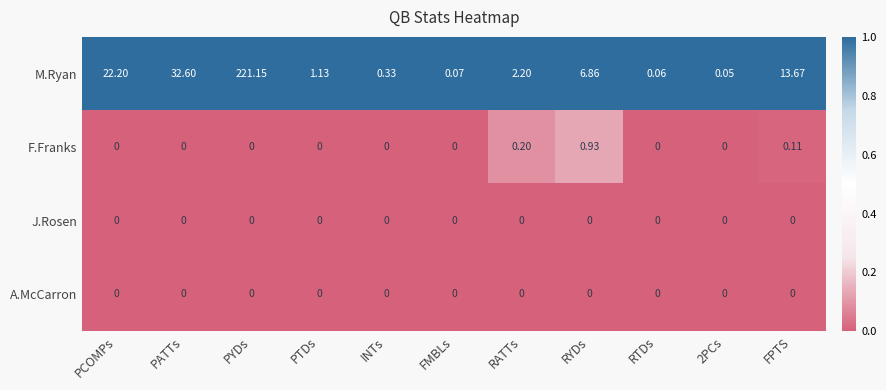

At how many categories does at least one series exceed 0?

11